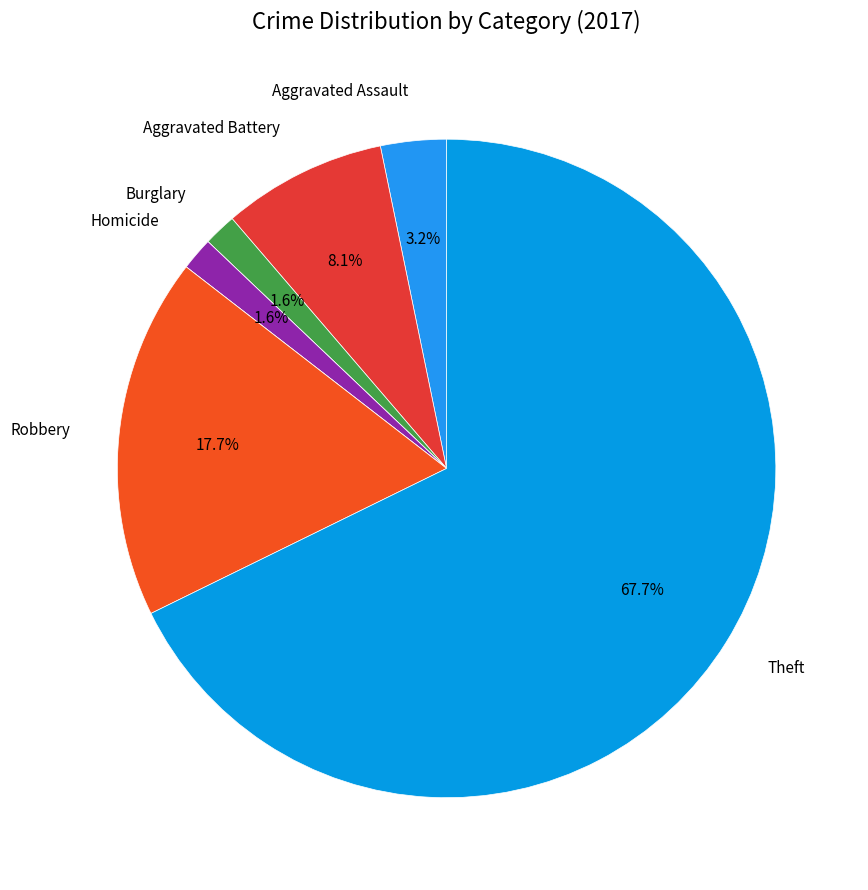

To the nearest percent, what is the average slice percentage?

12%